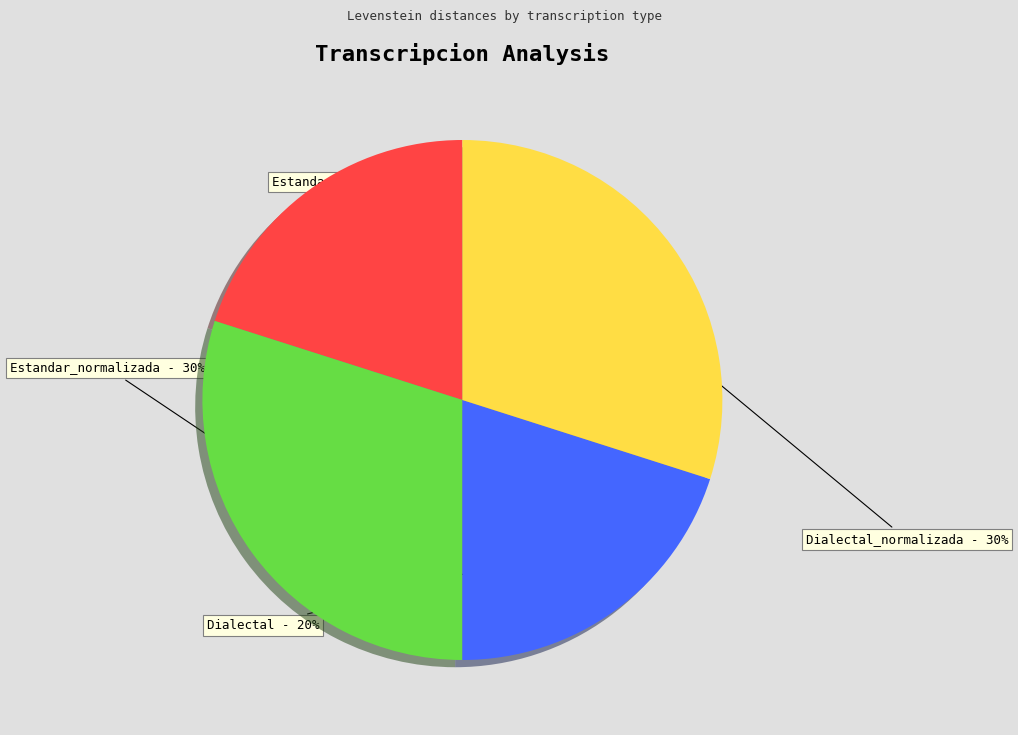

Is there any slice that represents more than half of the pie?

No